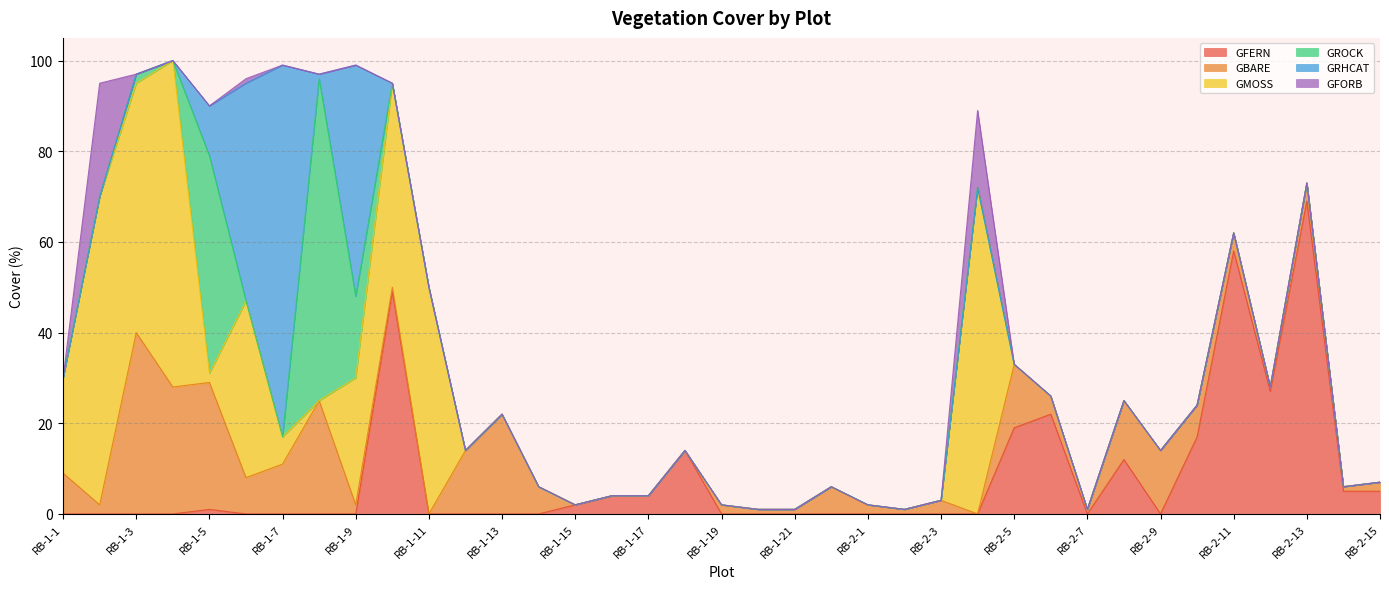

What is the label of the 5th point from the right?

RB-2-11